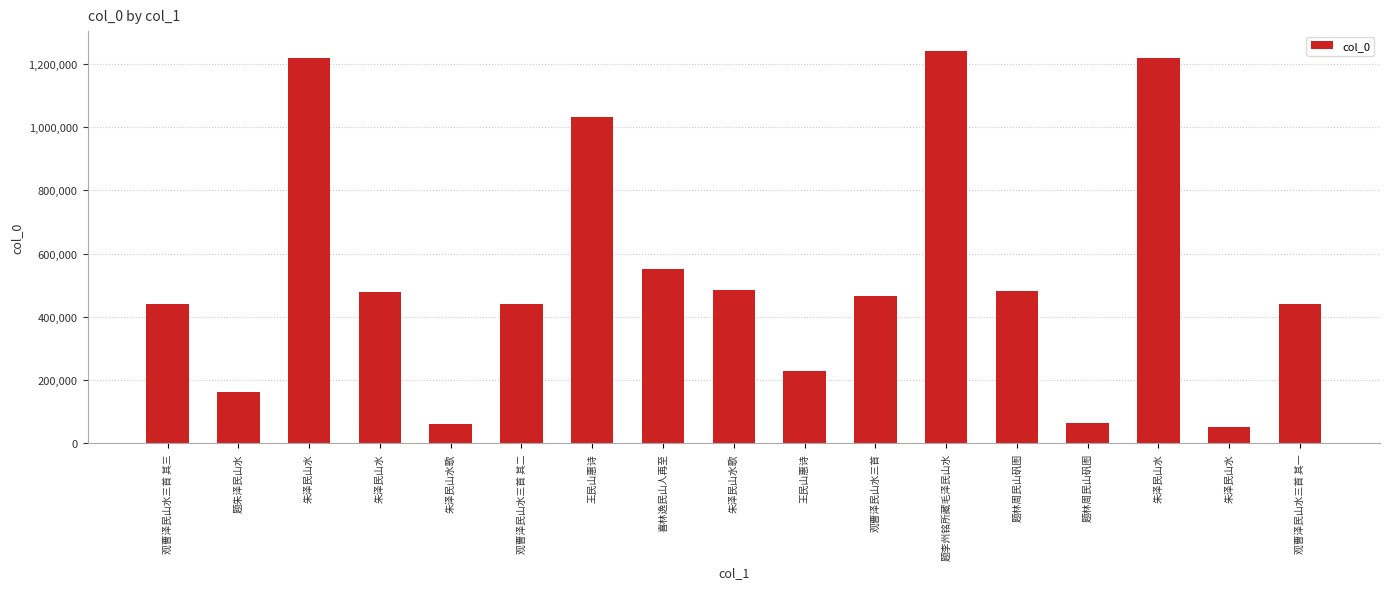

Between 观曹泽民山水三首 and 王民山惠诗, which is larger?

王民山惠诗